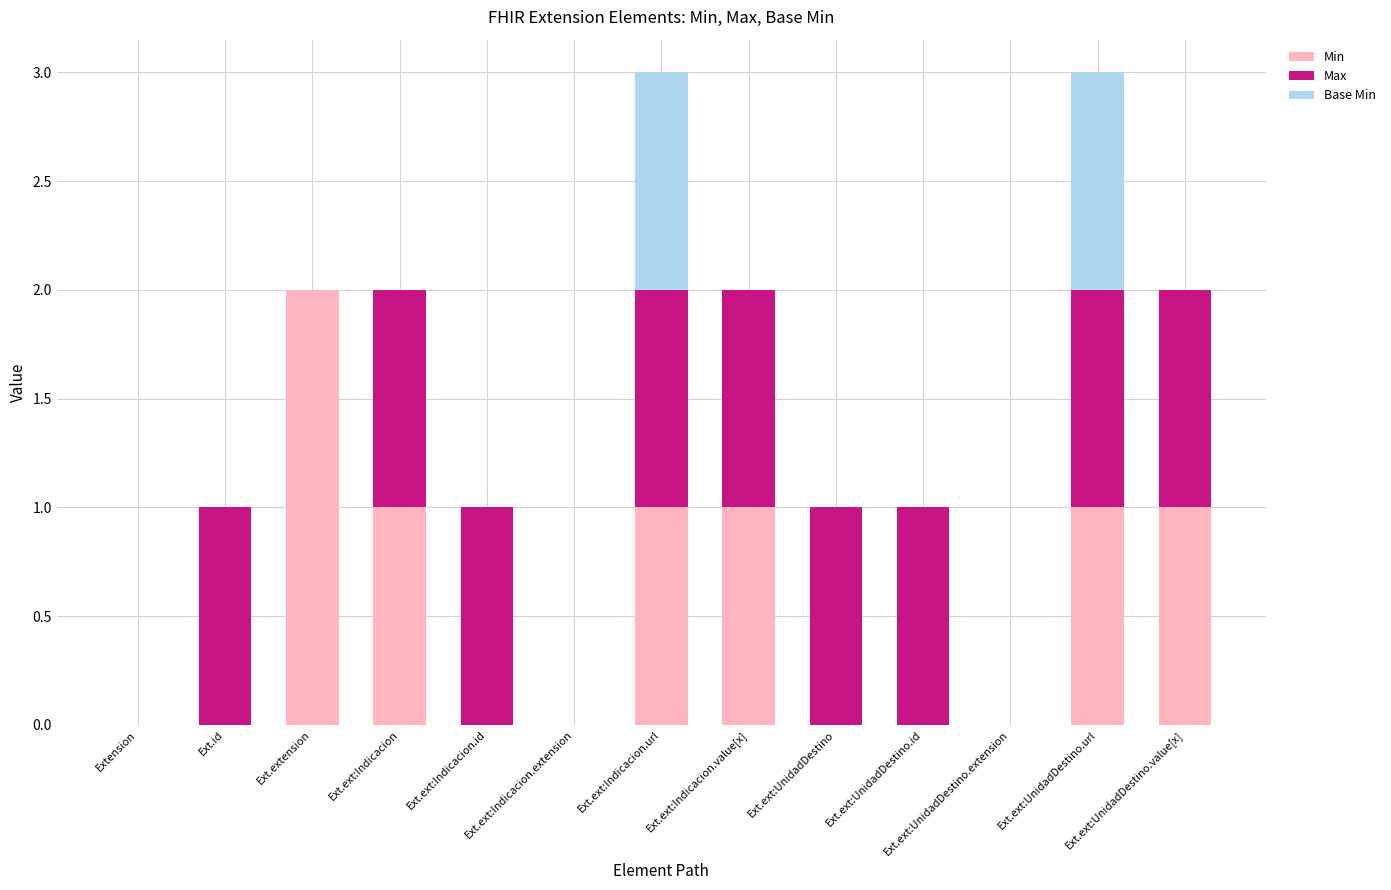

What is the sum of all Min values?

7